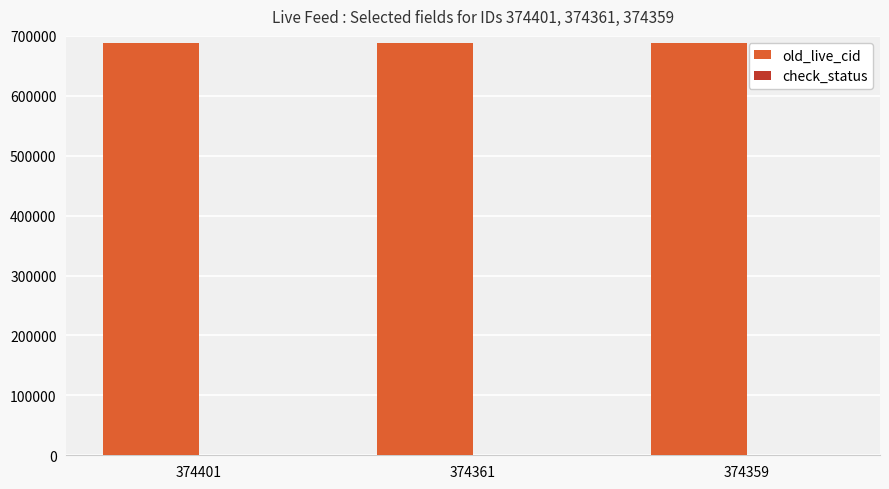

True or false: old_live_cid has a value of 688841 at 374401.

True